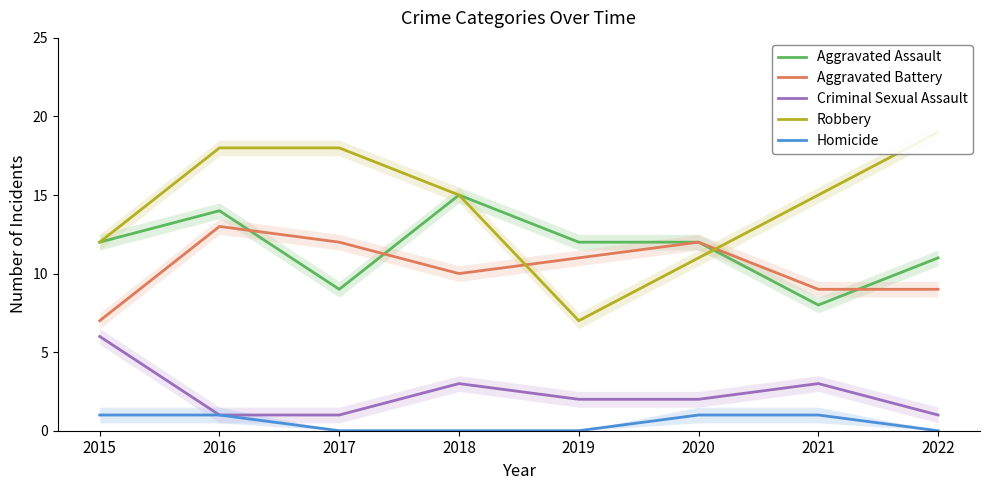

How many Aggravated Battery values are between 9 and 12?

6